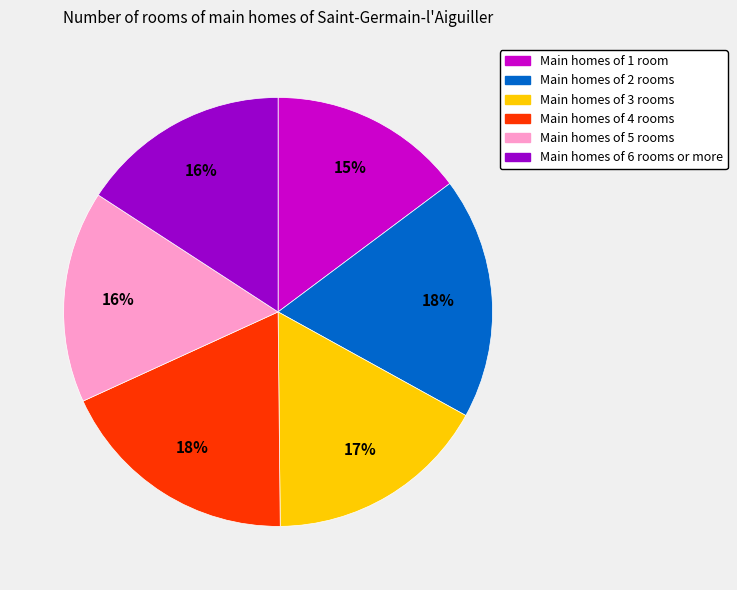

Does any single category account for the majority?

No